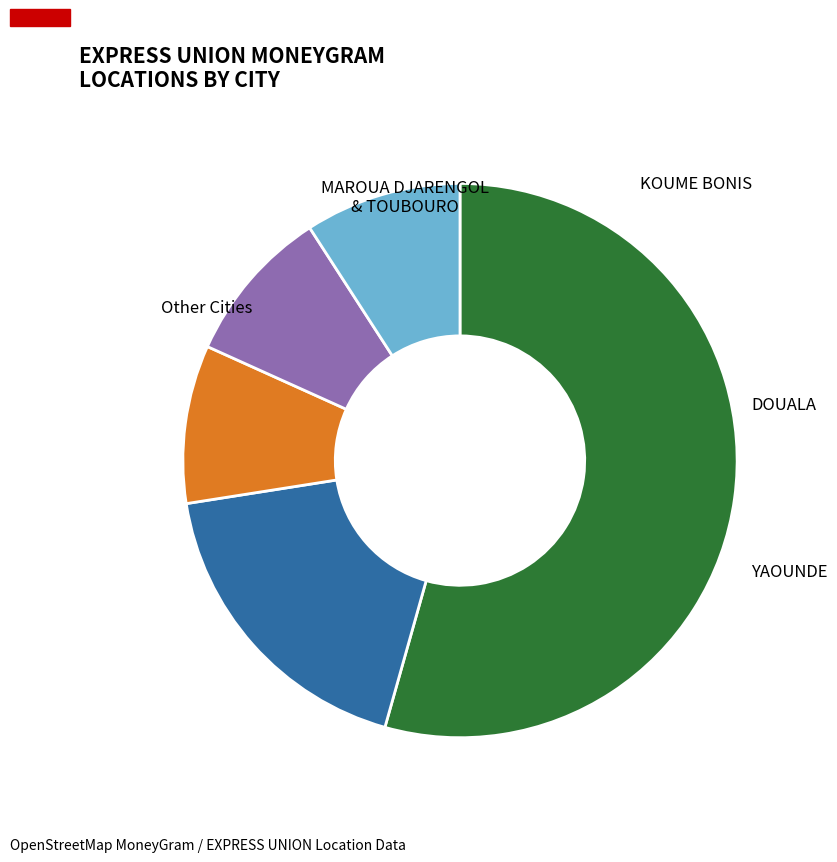

Is there a majority slice in this chart?

Yes